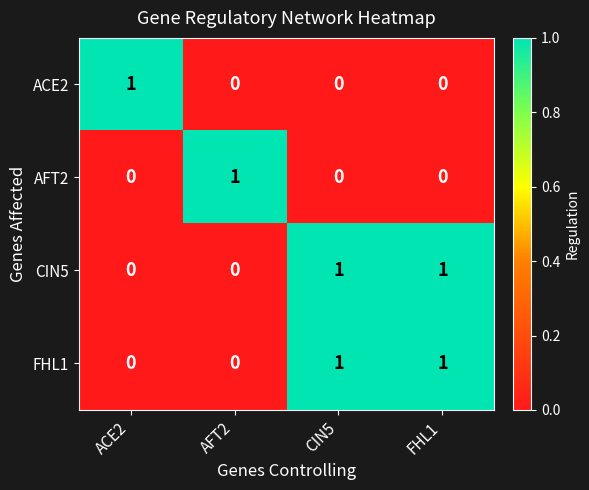

Which category has the highest value in the ACE2 series?

ACE2